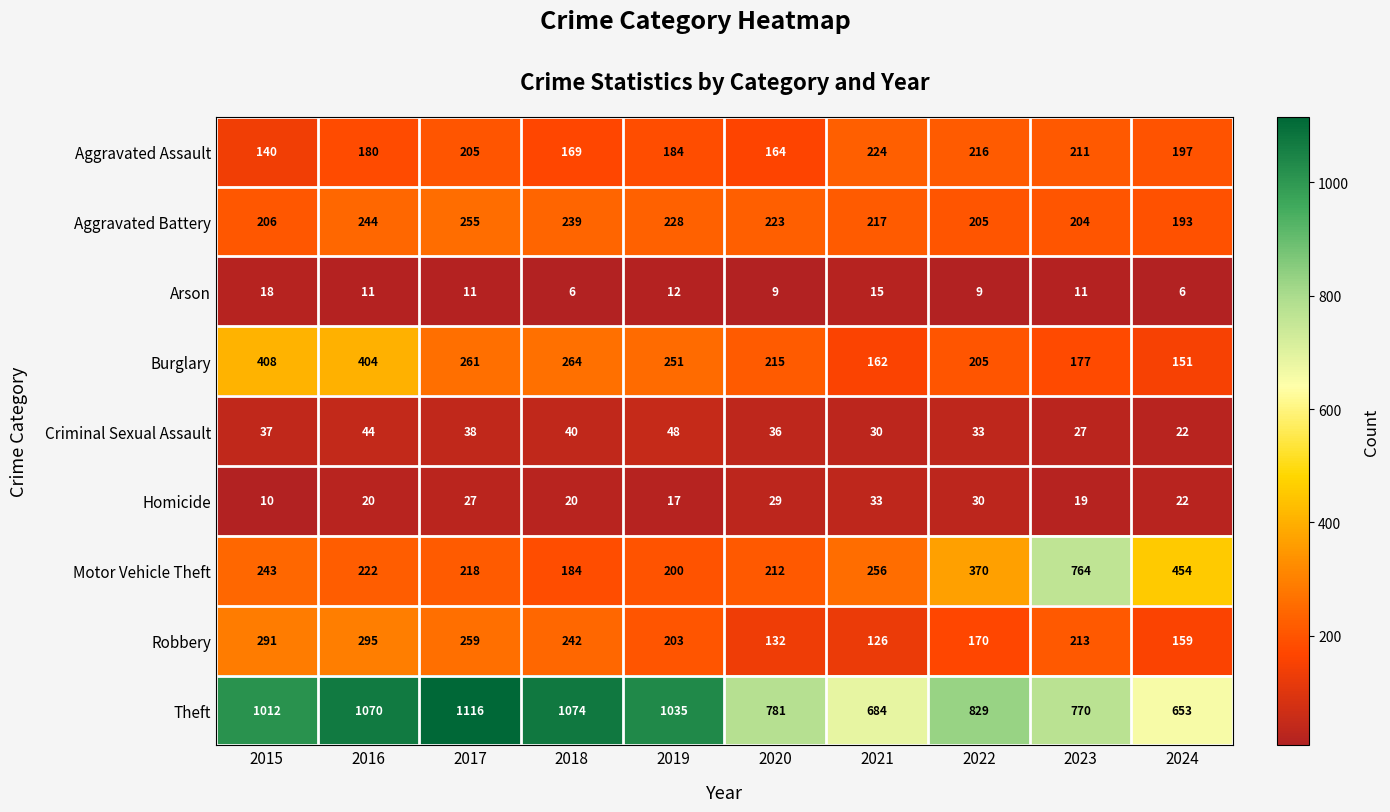

What is the average value of the Criminal Sexual Assault series?

36